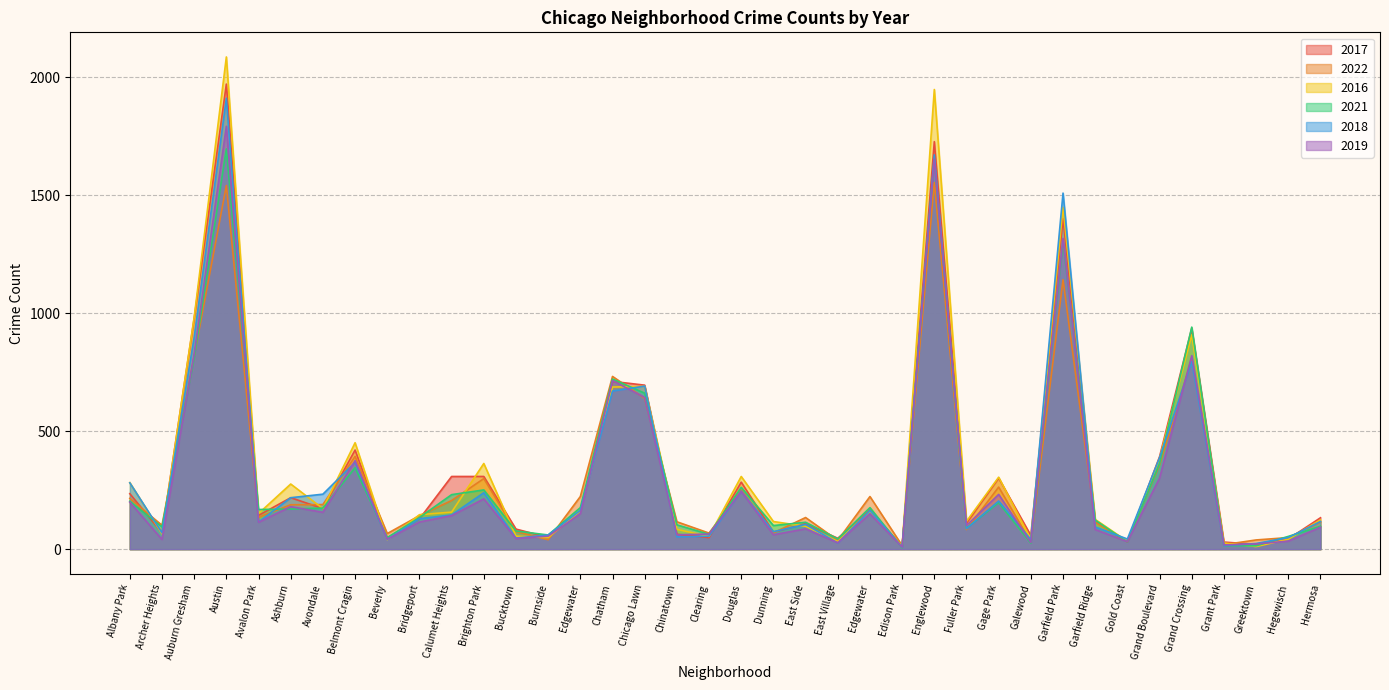

What is the difference between the 2022 values at Grand Crossing and Hegewisch?

758